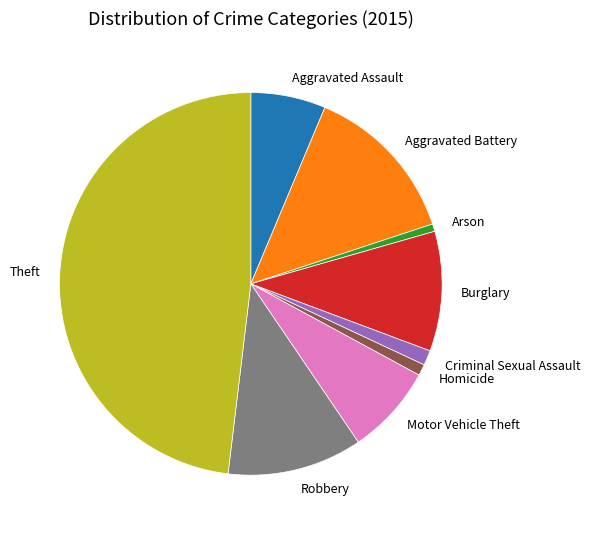

What is the largest slice in the pie chart?

Theft